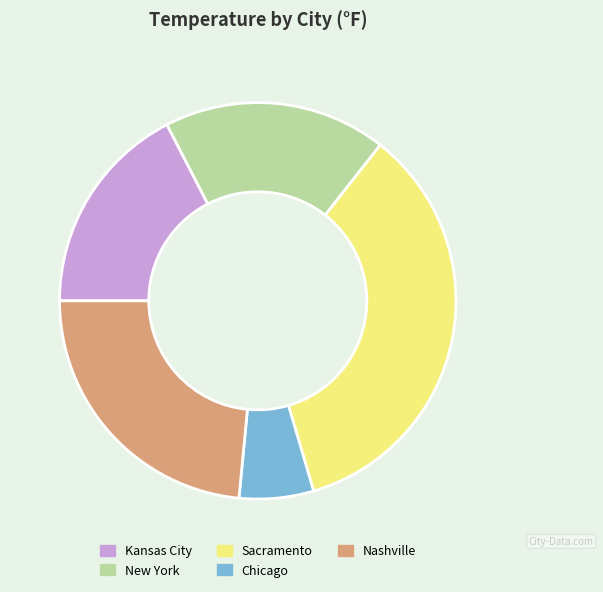

Combined, do Sacramento and Kansas City account for over 50%?

Yes